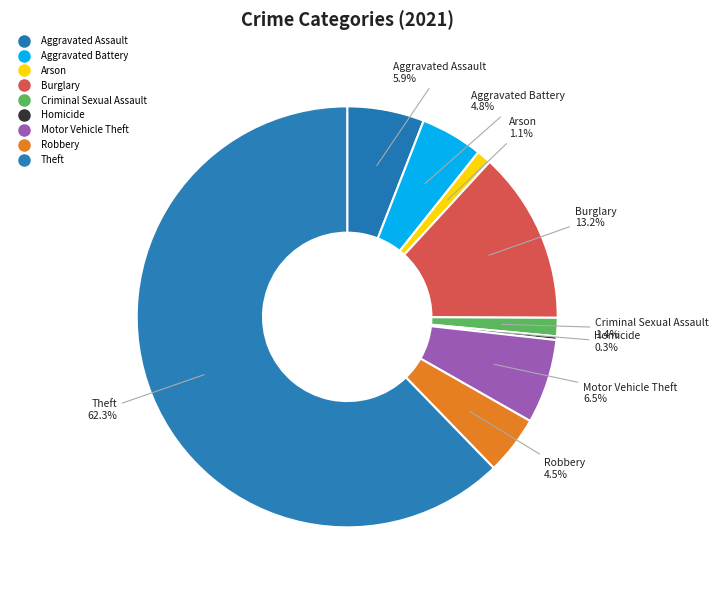

How many segments does this pie chart have?

9